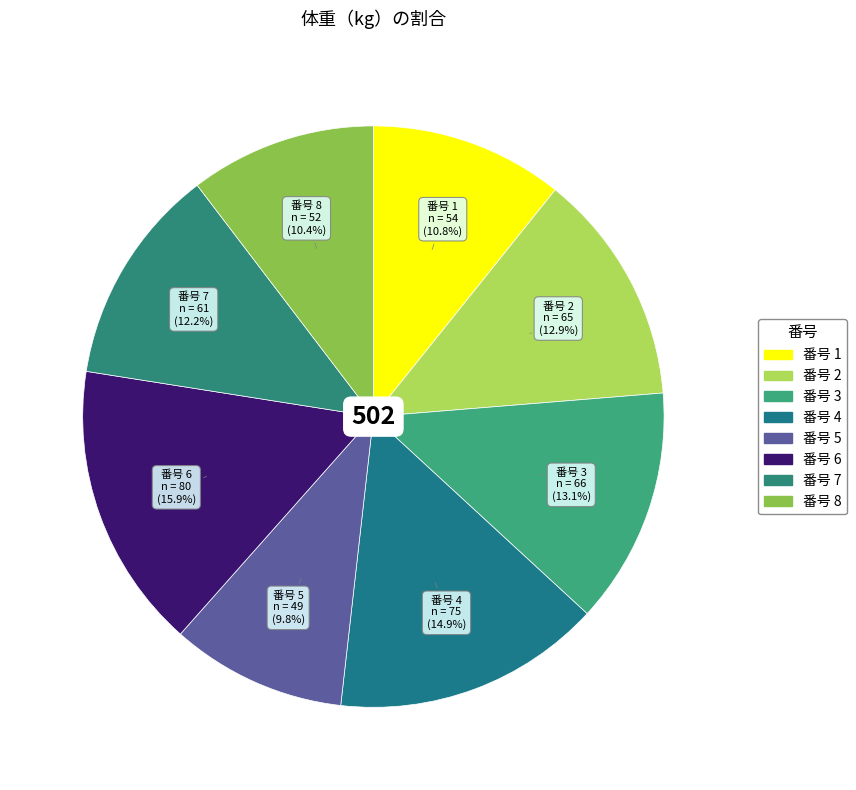

Which slice is the smallest?

5